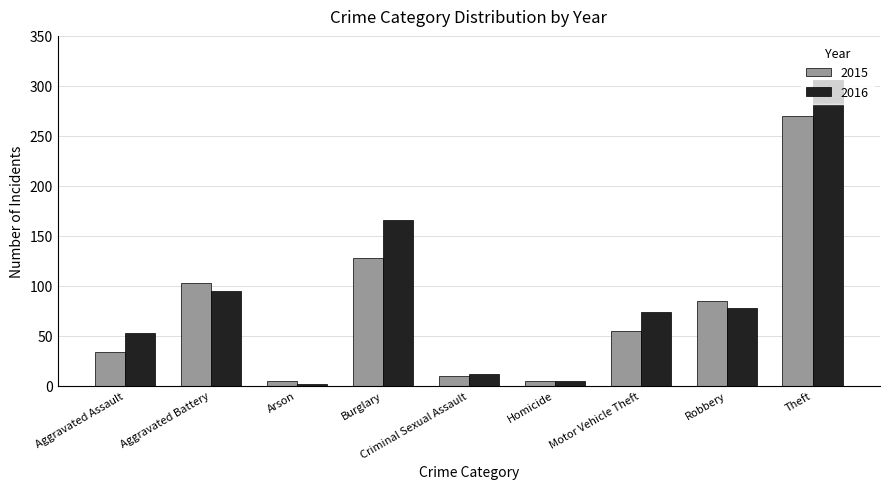

What is the sum of all 2015 values?

695